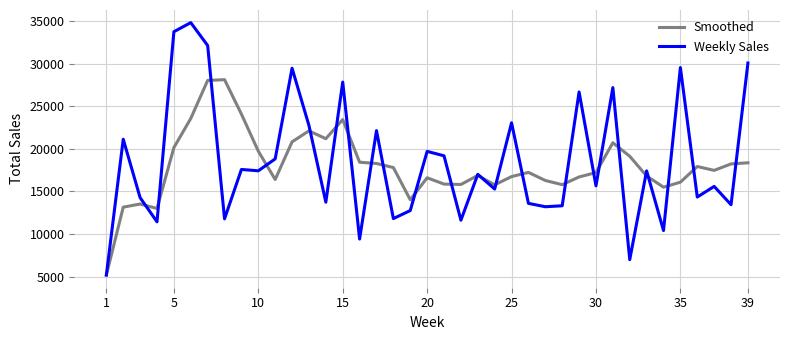

What is the maximum value for Smoothed?

28101.8